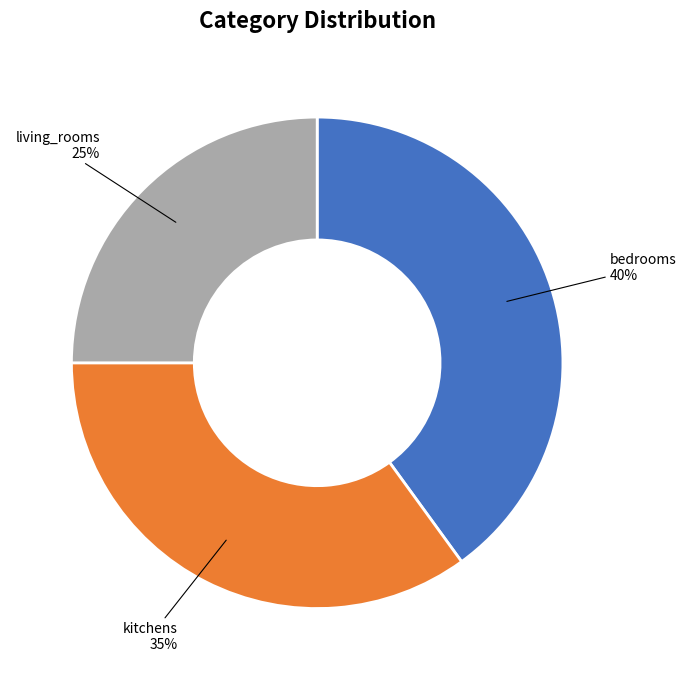

Does any single category account for the majority?

No